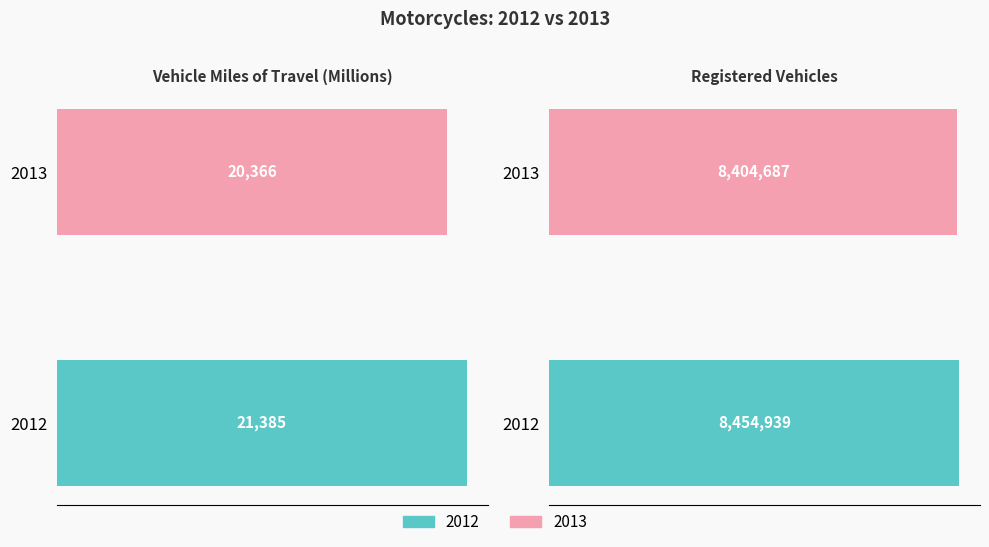

How many data points does each series have?

2